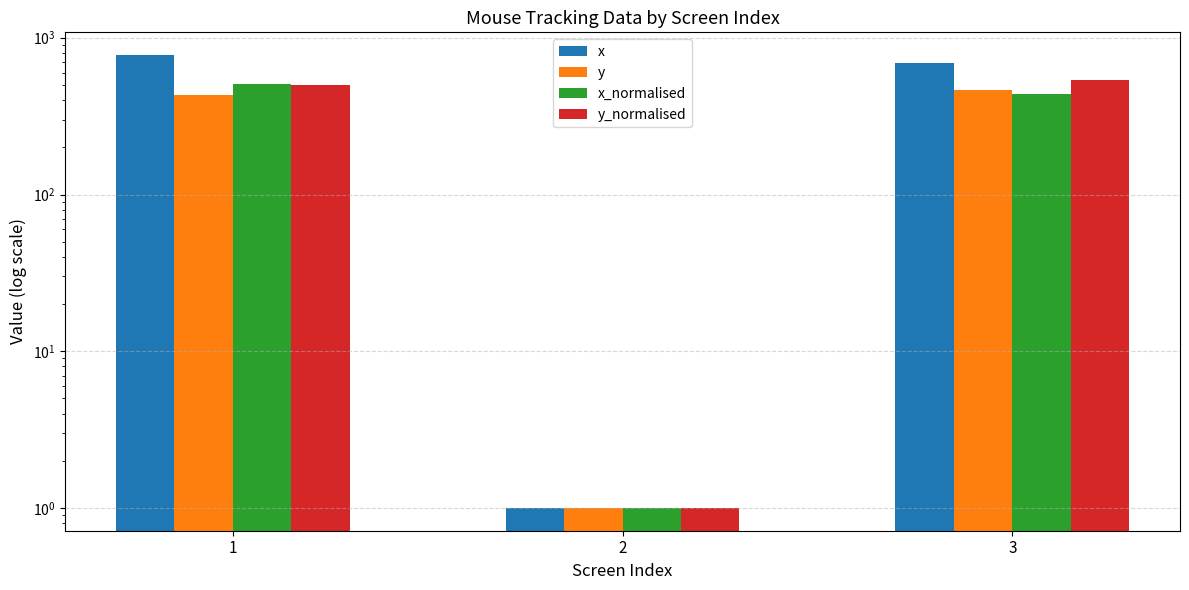

Between 2 and 3, which series saw the biggest shift?

x